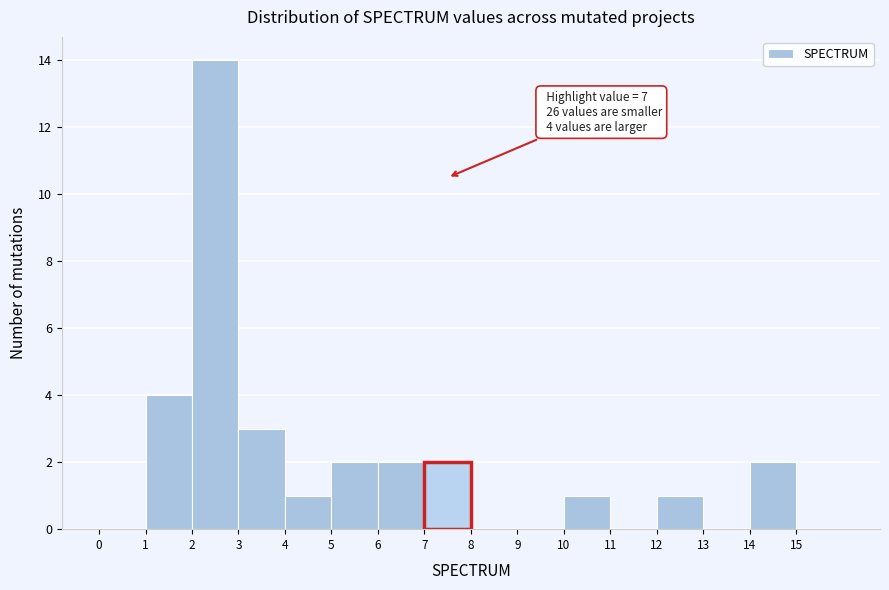

Over which range of the x-axis is the bar tallest?

2 to 3